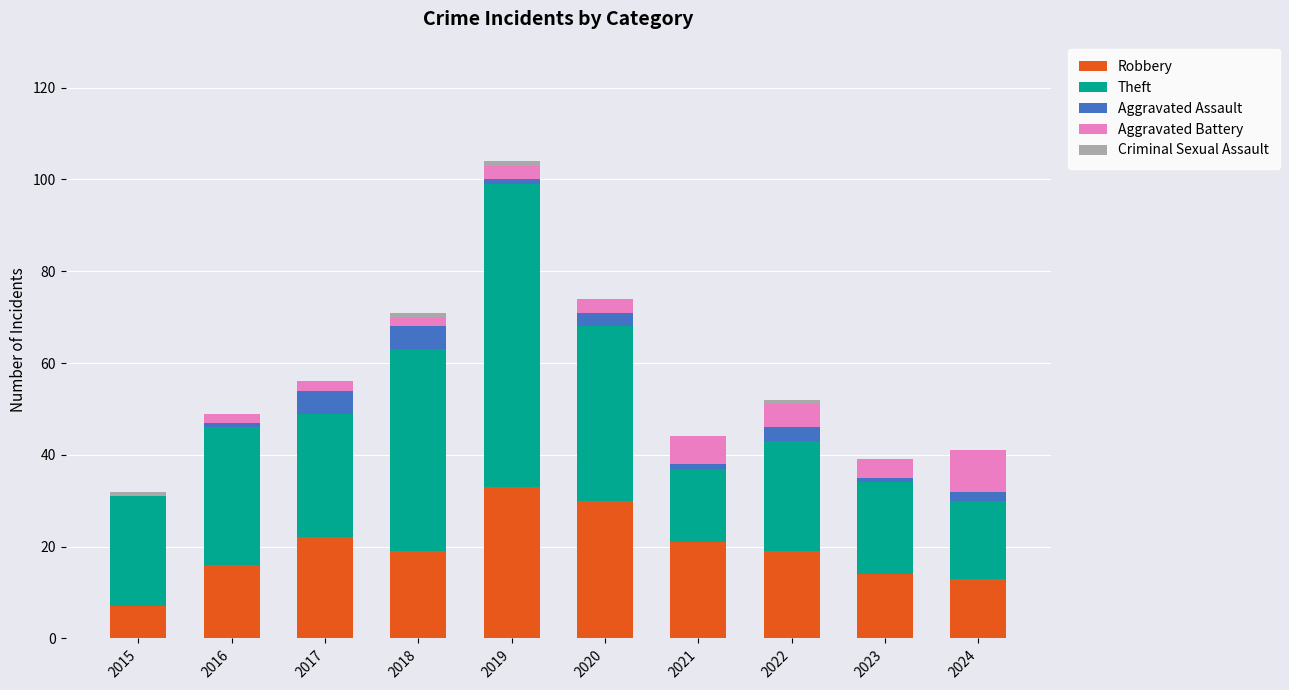

Does the chart contain stacked bars?

Yes